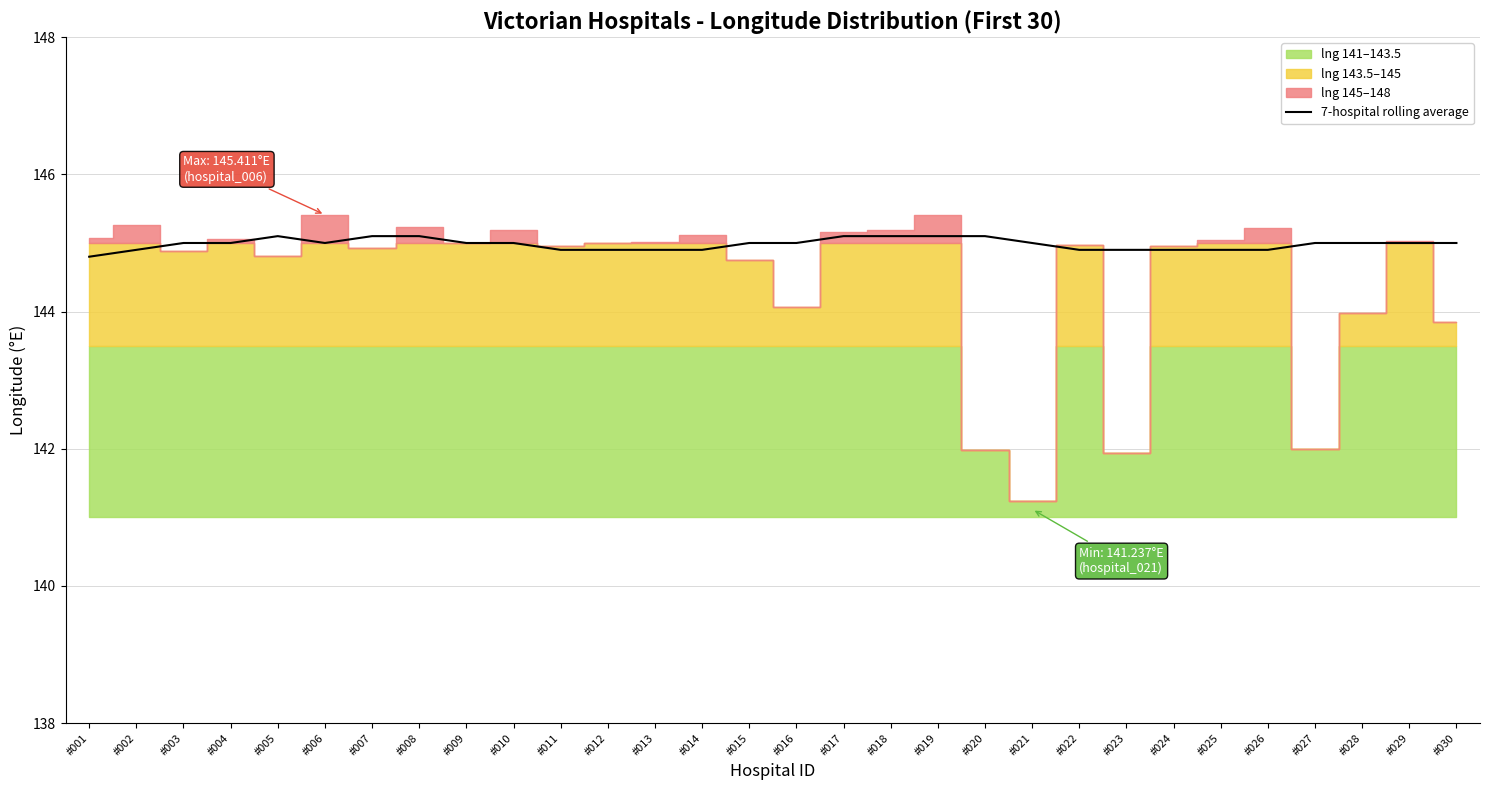

At which category does the data reach its first local peak?

#005